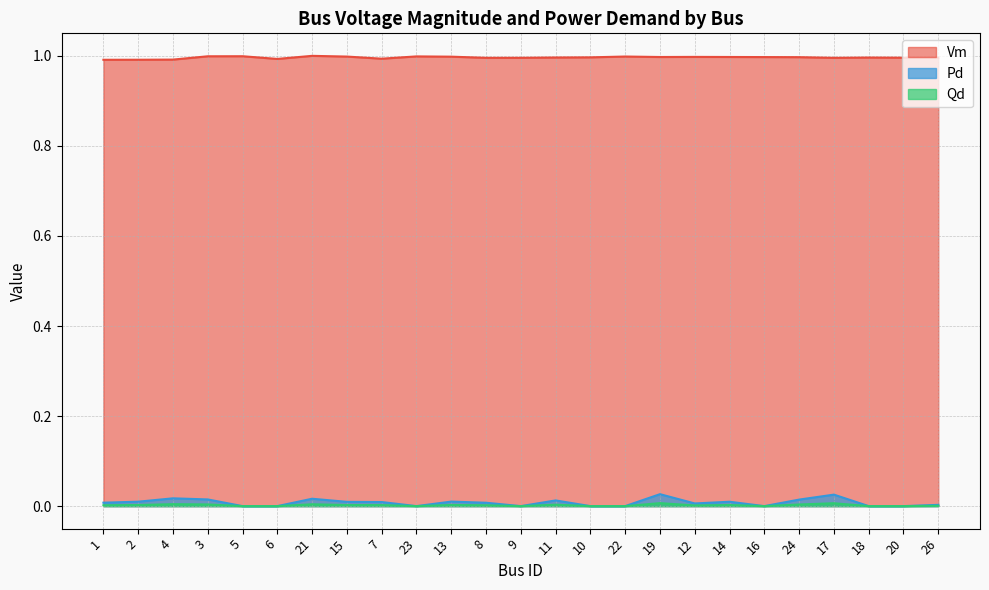

In Qd, how many points are higher than both neighbors (excluding endpoints)?

7